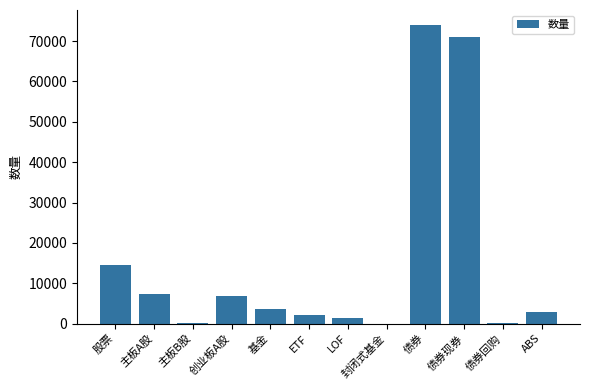

Approximately how many times larger is the value at 创业板A股 compared to 主板A股?

0.9